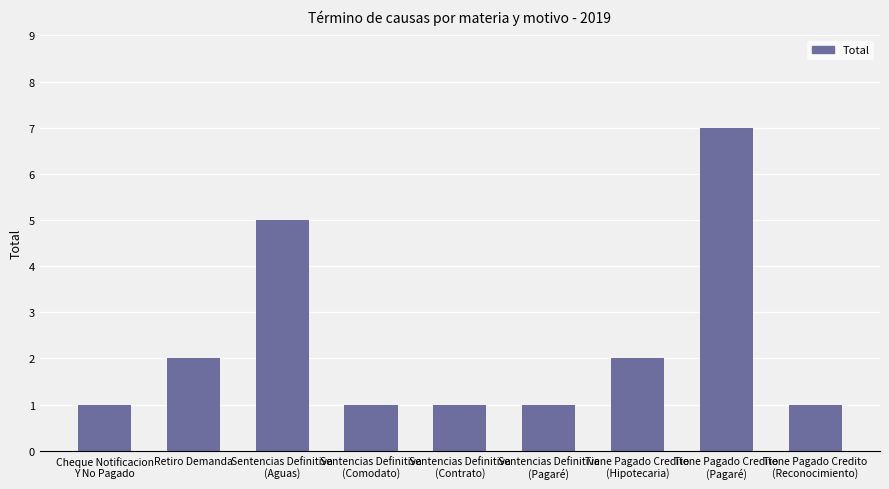

Read the value at Sentencias Definitiva
(Contrato).

1